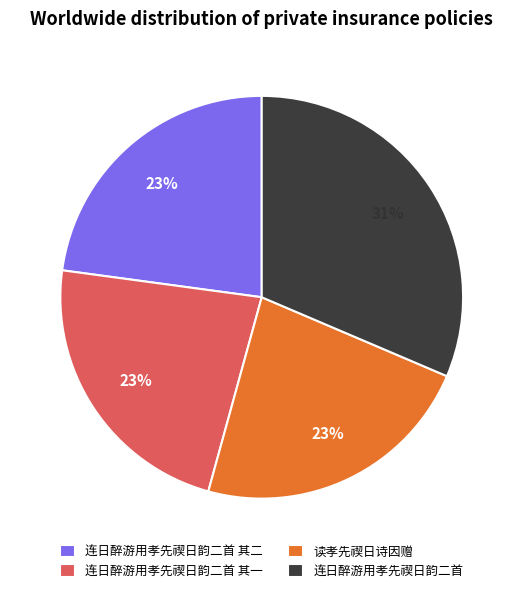

Which slice is the largest?

连日醉游用孝先禊日韵二首